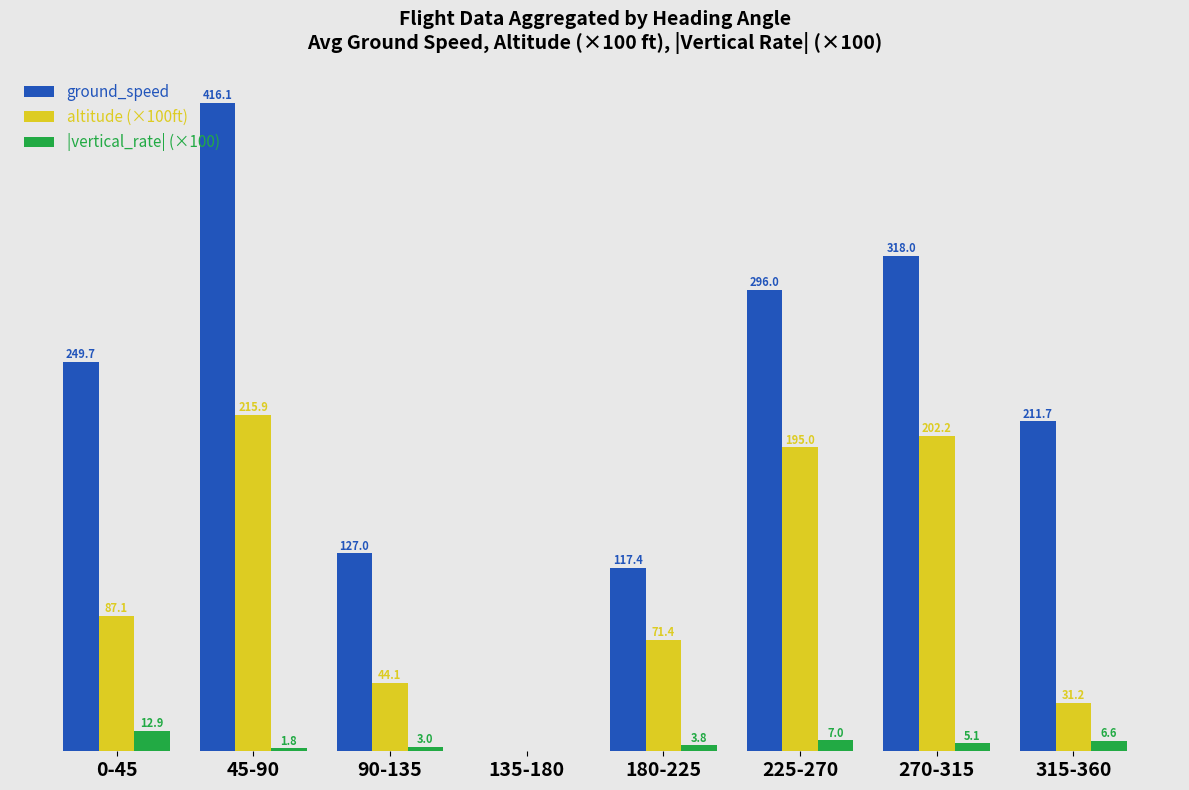

Which label corresponds to the largest value in the chart?

45-90